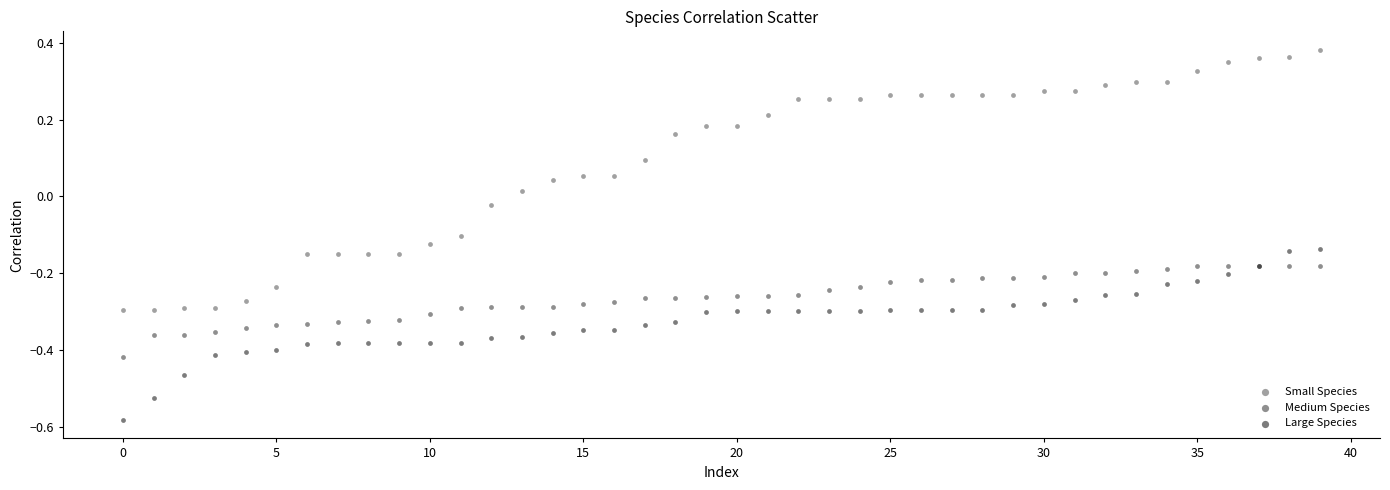

Which series has the largest Y range (max minus min)?

Small Species